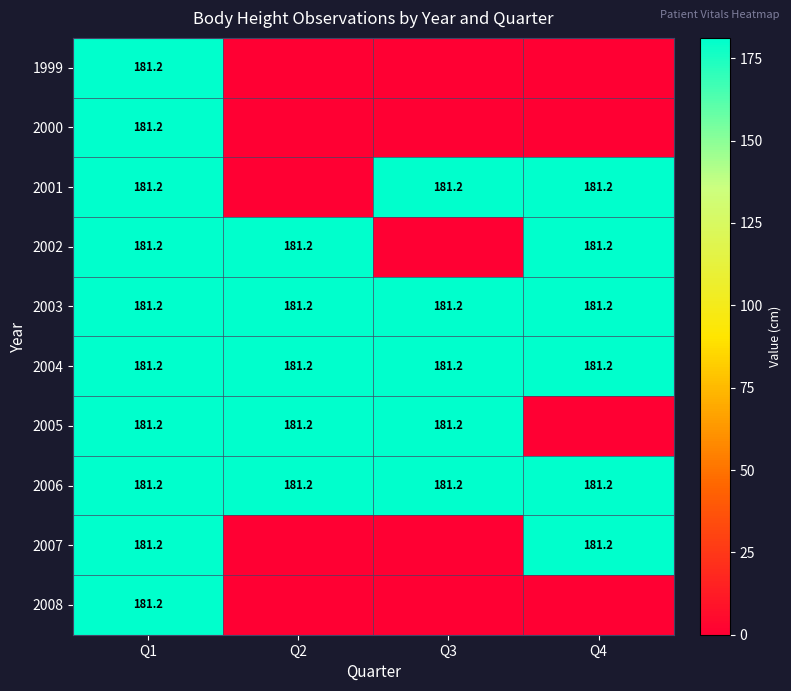

At how many categories does at least one series exceed 93?

4